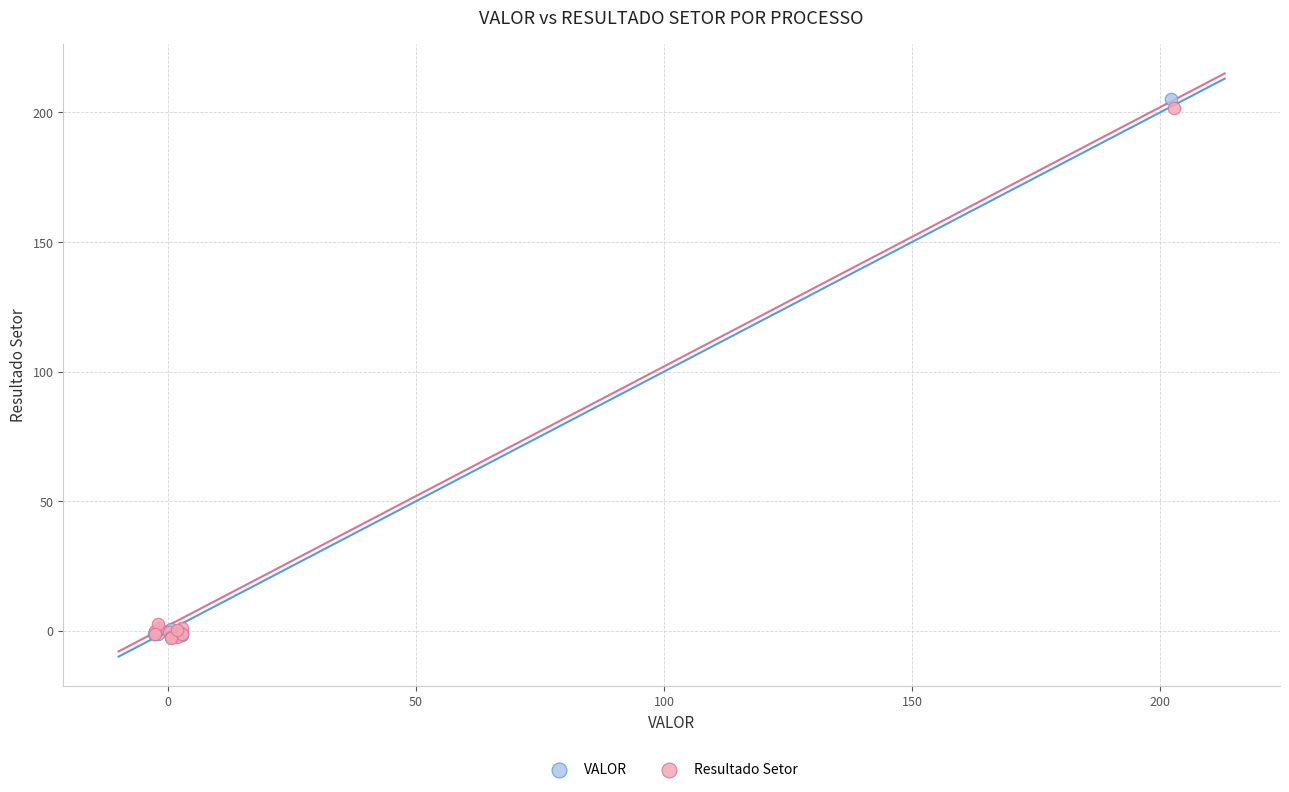

Which series has the widest spread of Y values?

VALOR